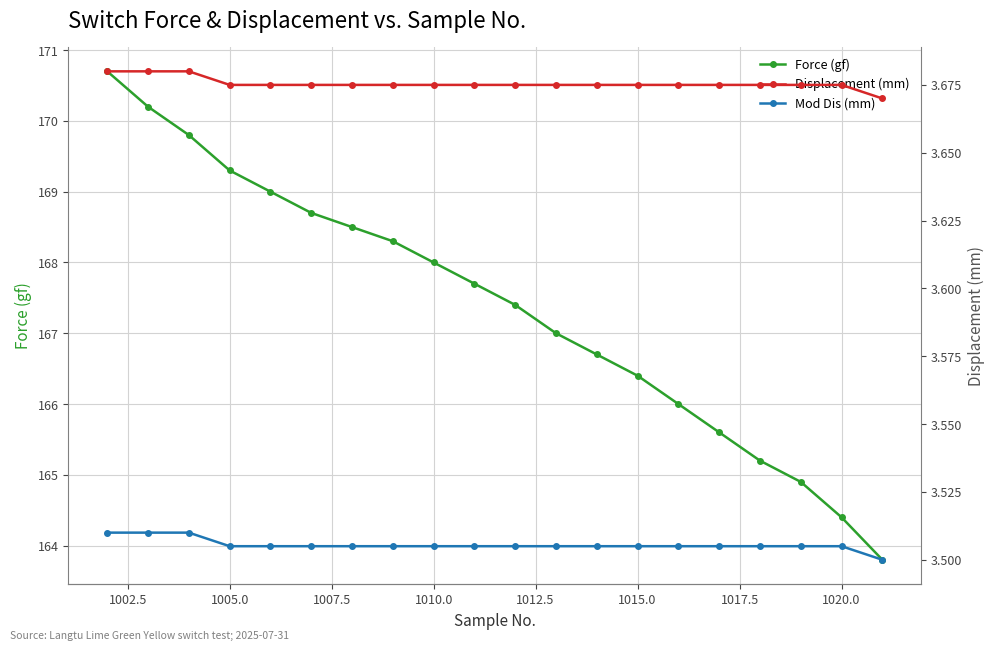

The Force (gf) series shows 166.4 at 1015.0. True or false?

True